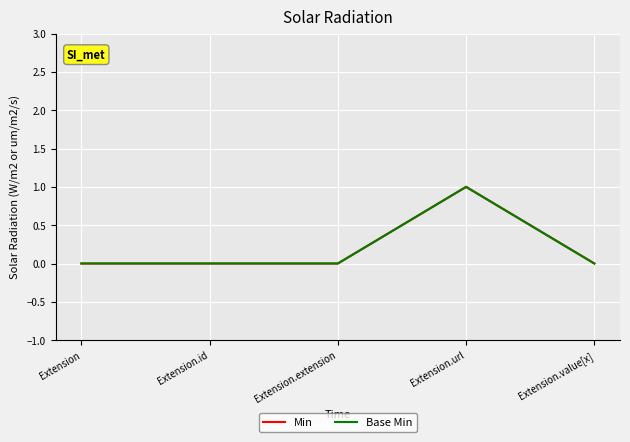

True or false: Min has a value of 0 at Extension.value[x].

False